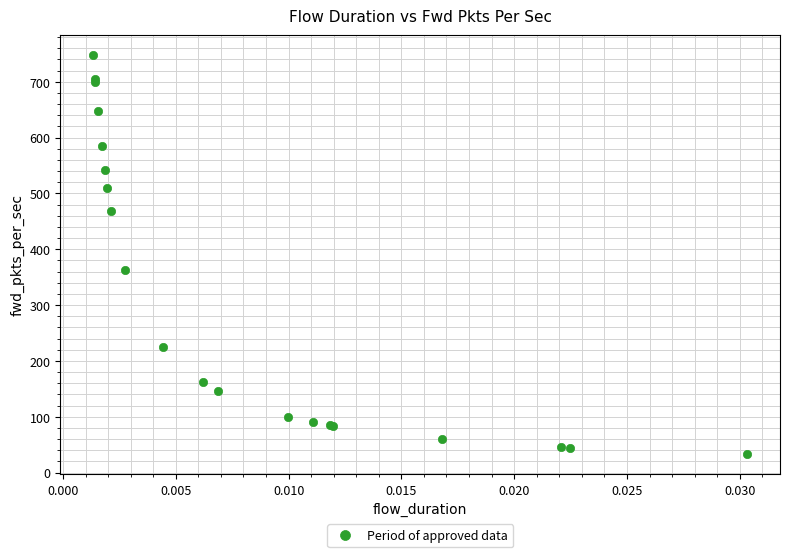

What Y value in the scatter plot is closest to 390?

362.2